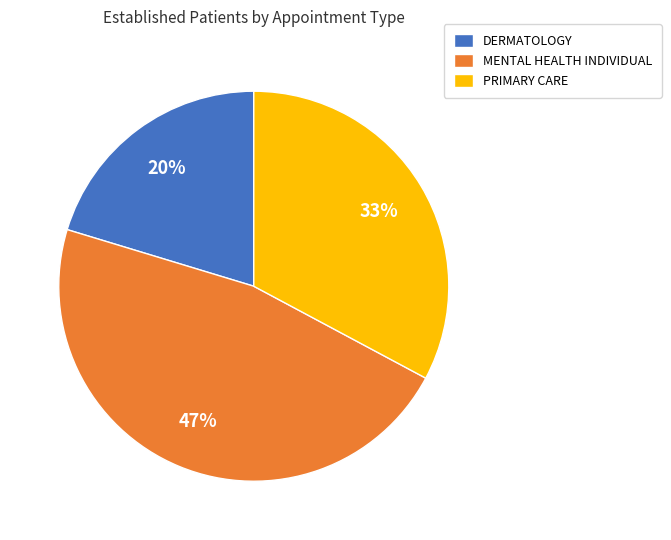

Is there a majority slice in this chart?

No